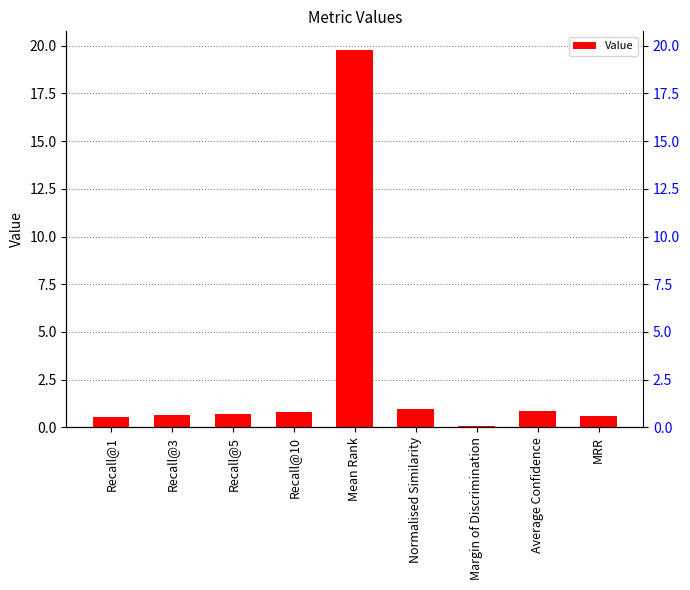

Are the bars grouped side by side (vs. stacked)?

No